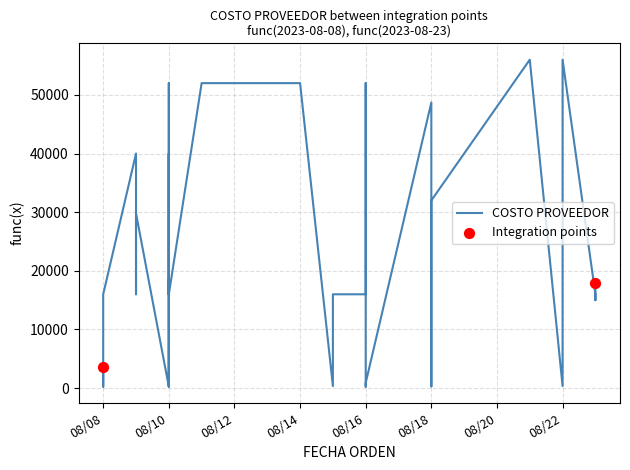

What is the ratio of the value at 2023-08-10 to the value at 2023-08-16?

17.8